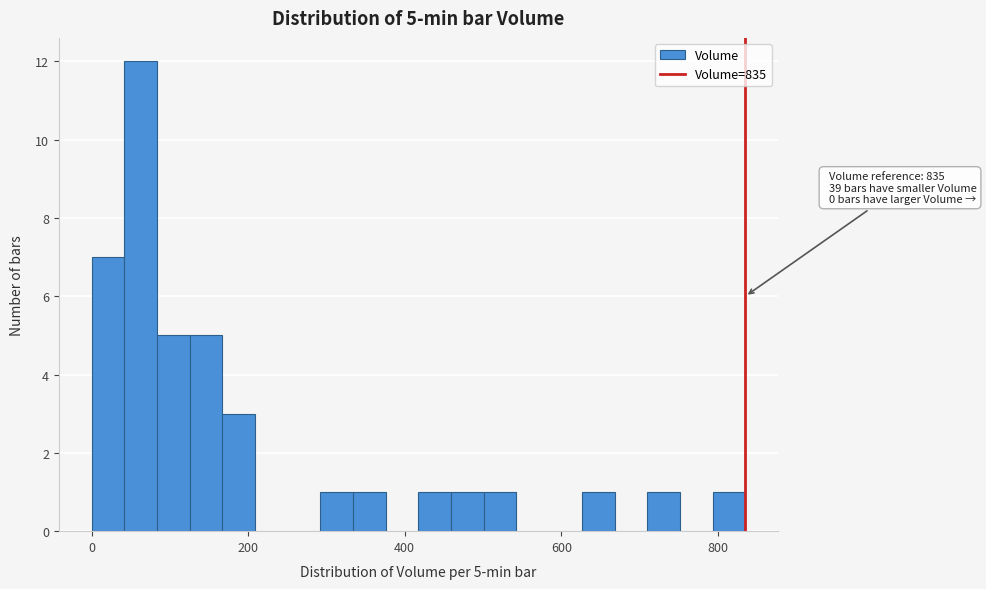

Around what value on the x-axis is the tallest bar? Give the approximate position of its centre, as read against the axis.

60